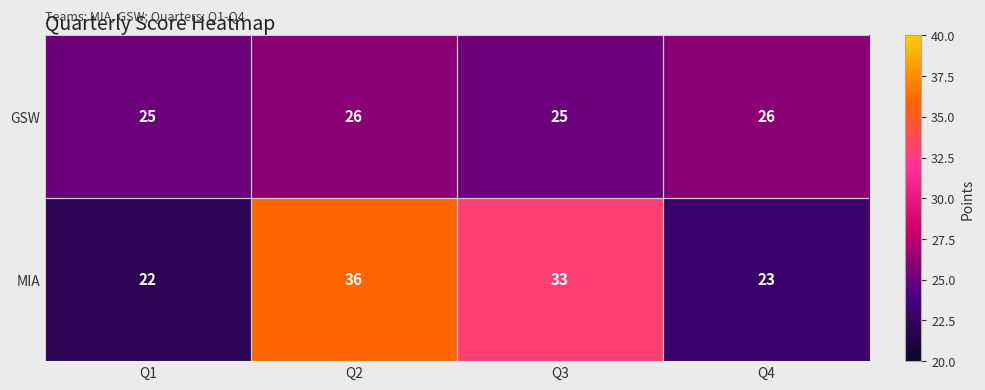

What is the sum of the GSW values at Q2 and Q3?

51